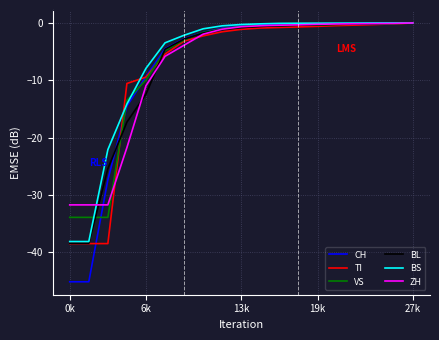

What is the minimum value for CH?

-45.1